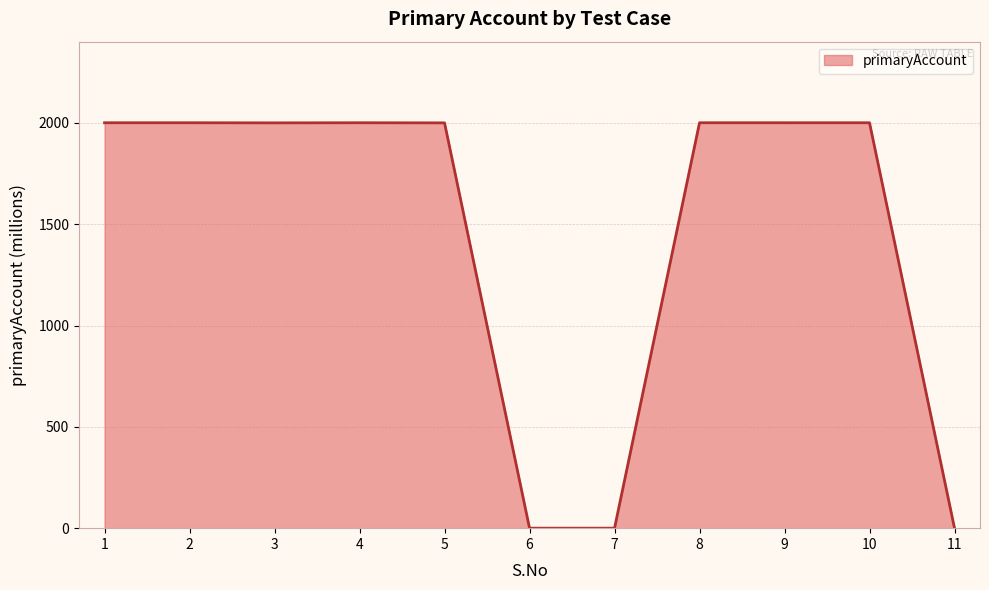

What is the greatest value displayed?

2000.6